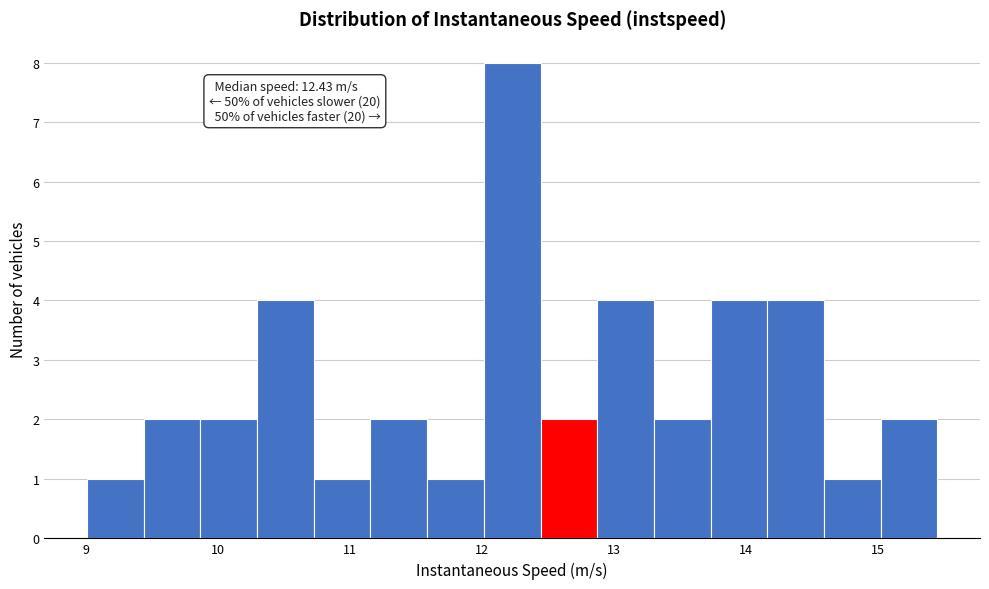

Which range on the x-axis has the tallest bar?

12.0 to 12.4